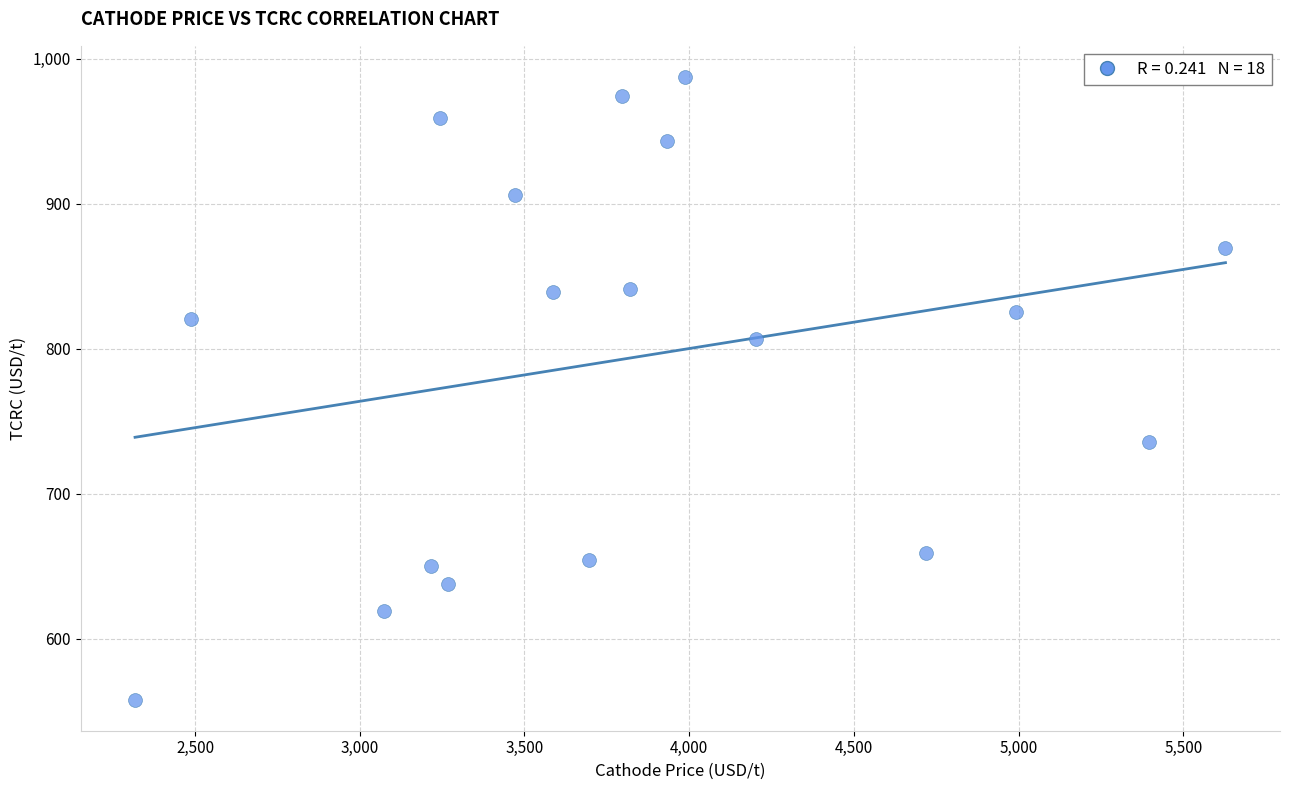

What is the range of X values (max minus min)?

3309.9